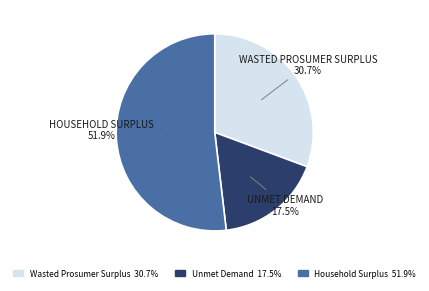

Does any single category account for the majority?

Yes